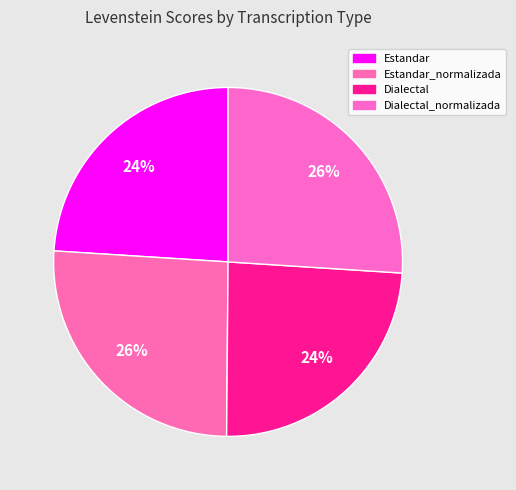

Count the number of slices in the pie.

4